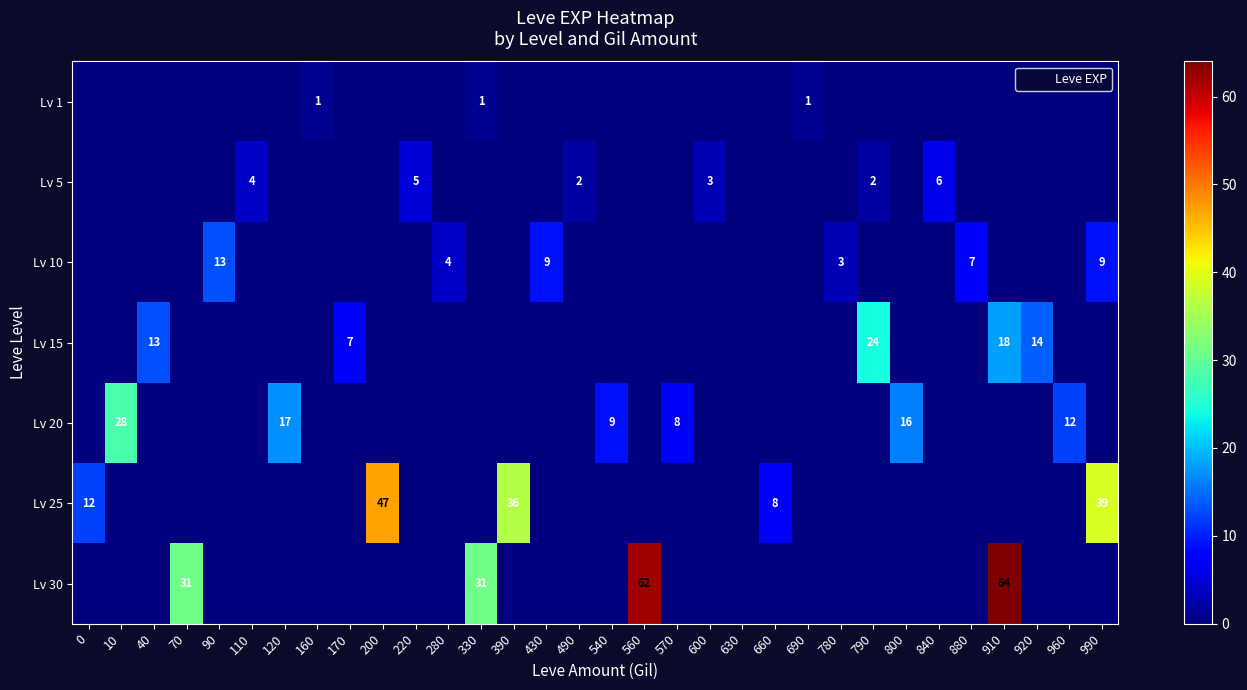

What is the difference between the maximum and minimum values in the row_4 series?

28